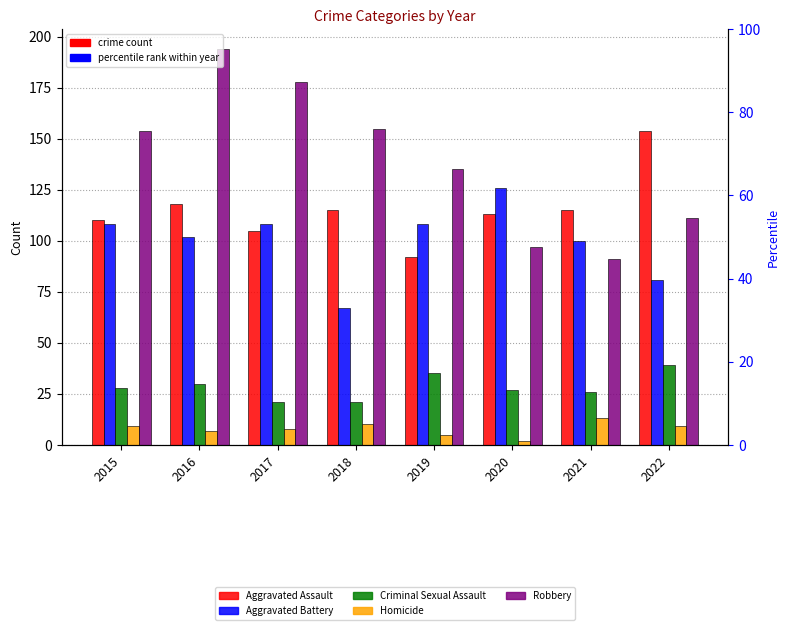

Read the Aggravated Assault value at 2022, to the nearest 5.

155